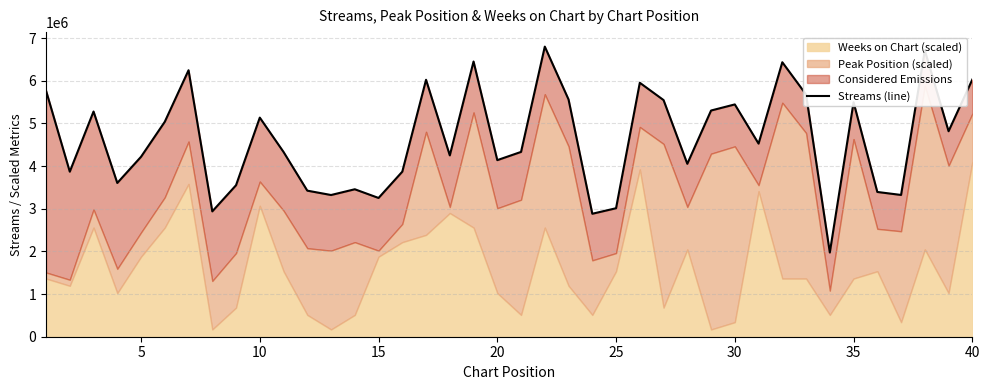

What is the average value?

4637490.3